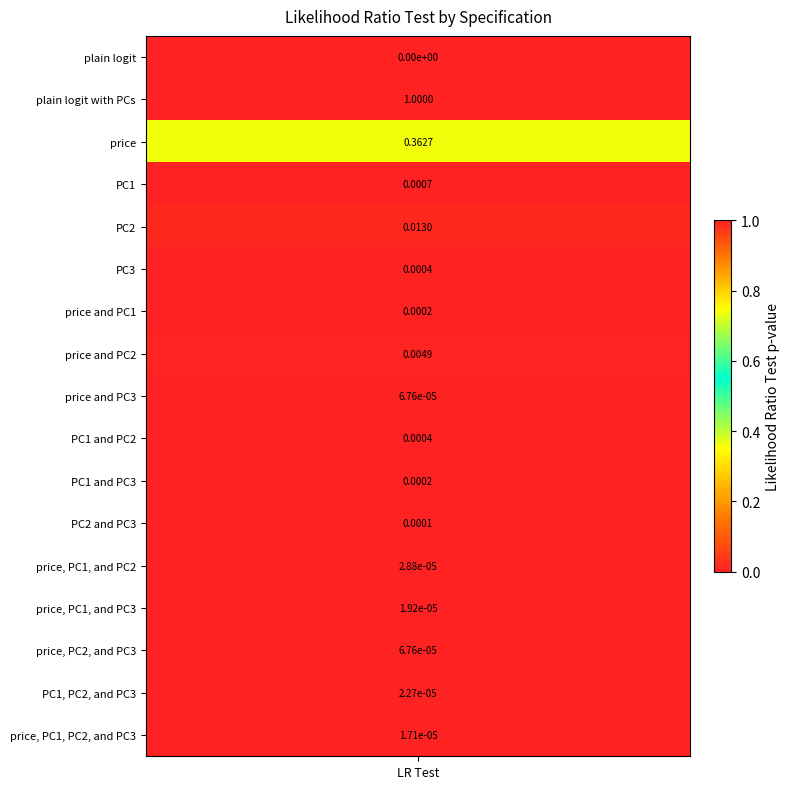

Is it true that the value at PC2 and PC3 is 0.0?

True